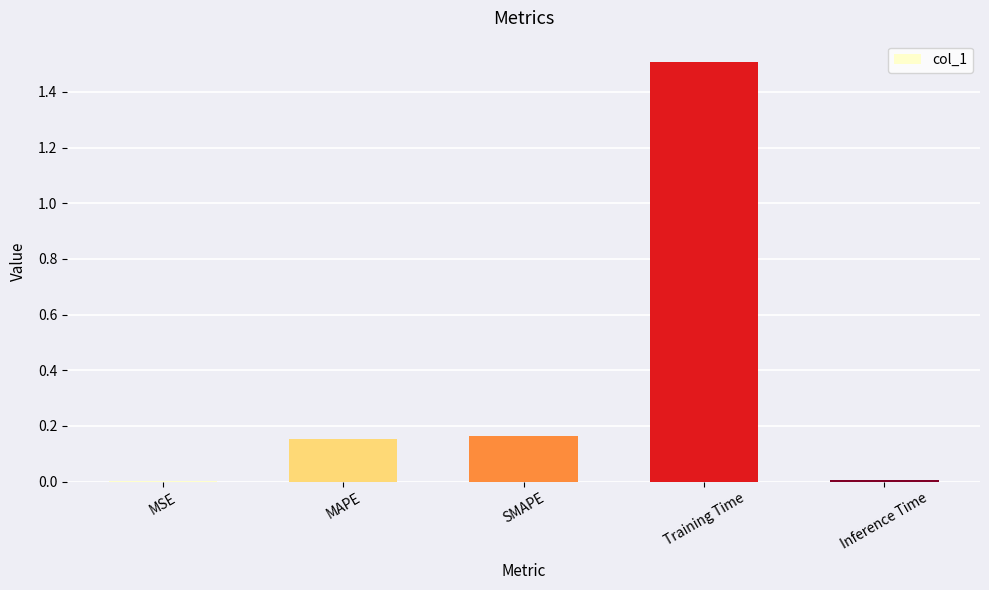

Between MAPE and Inference Time, which is larger?

MAPE